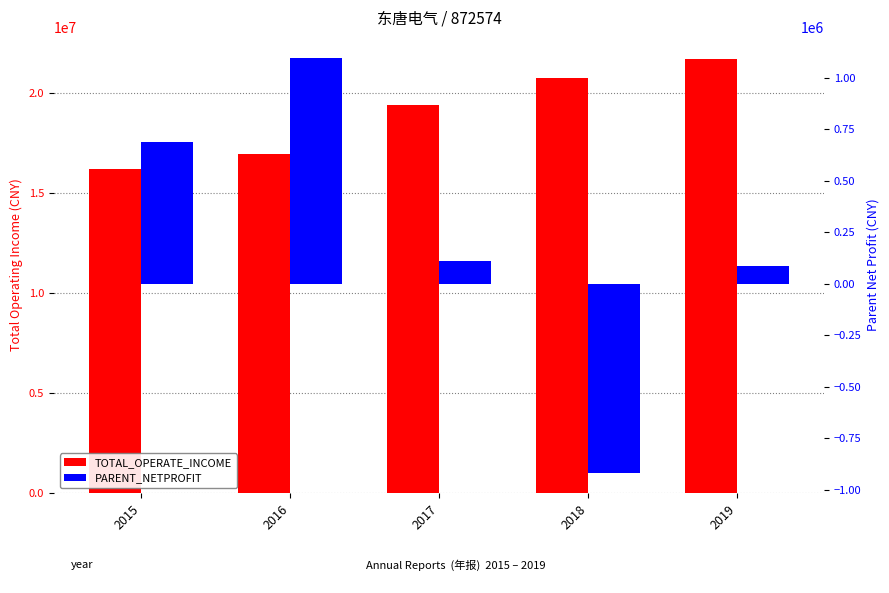

Which has a higher value, 2018 or 2017?

2018